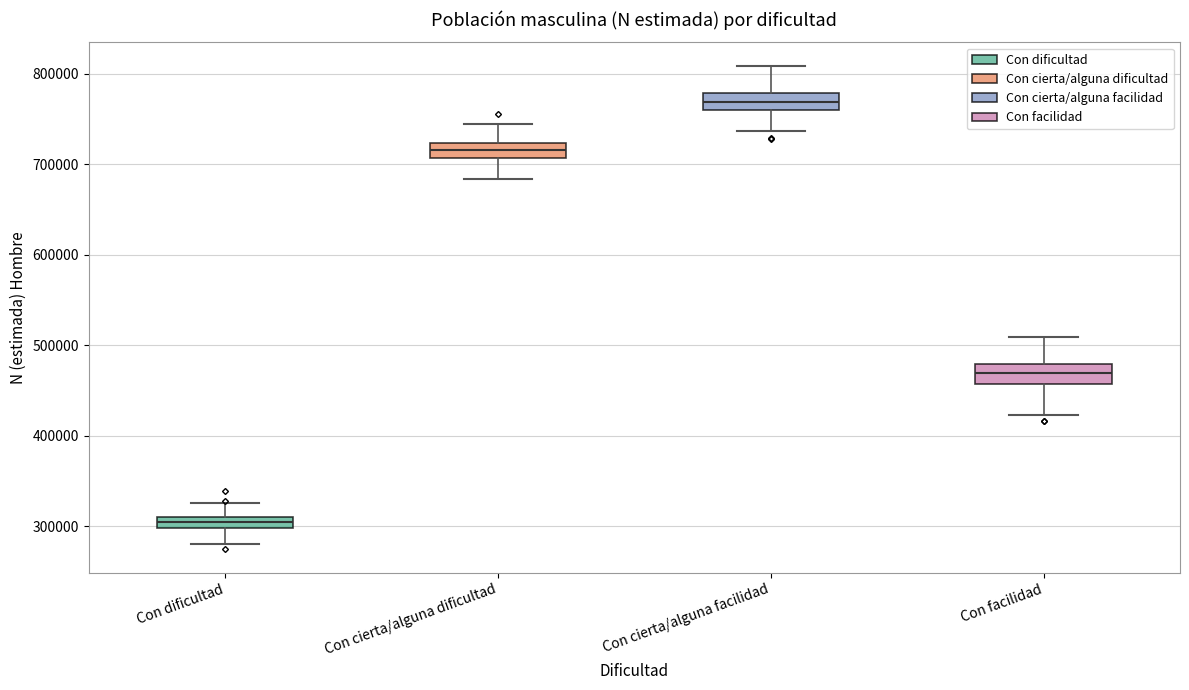

Where is the upper edge of the box for Con facilidad on the y-axis? The values are not printed on the chart, so give them approximately, as read against the axis.

480000